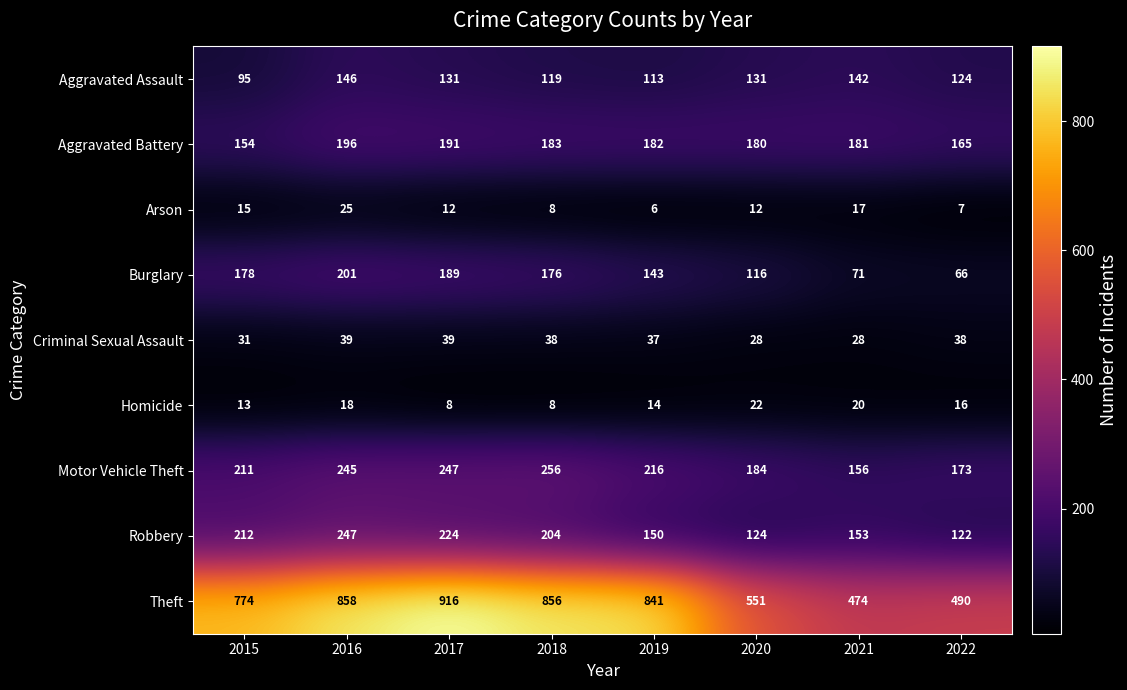

What is the smallest value displayed?

6